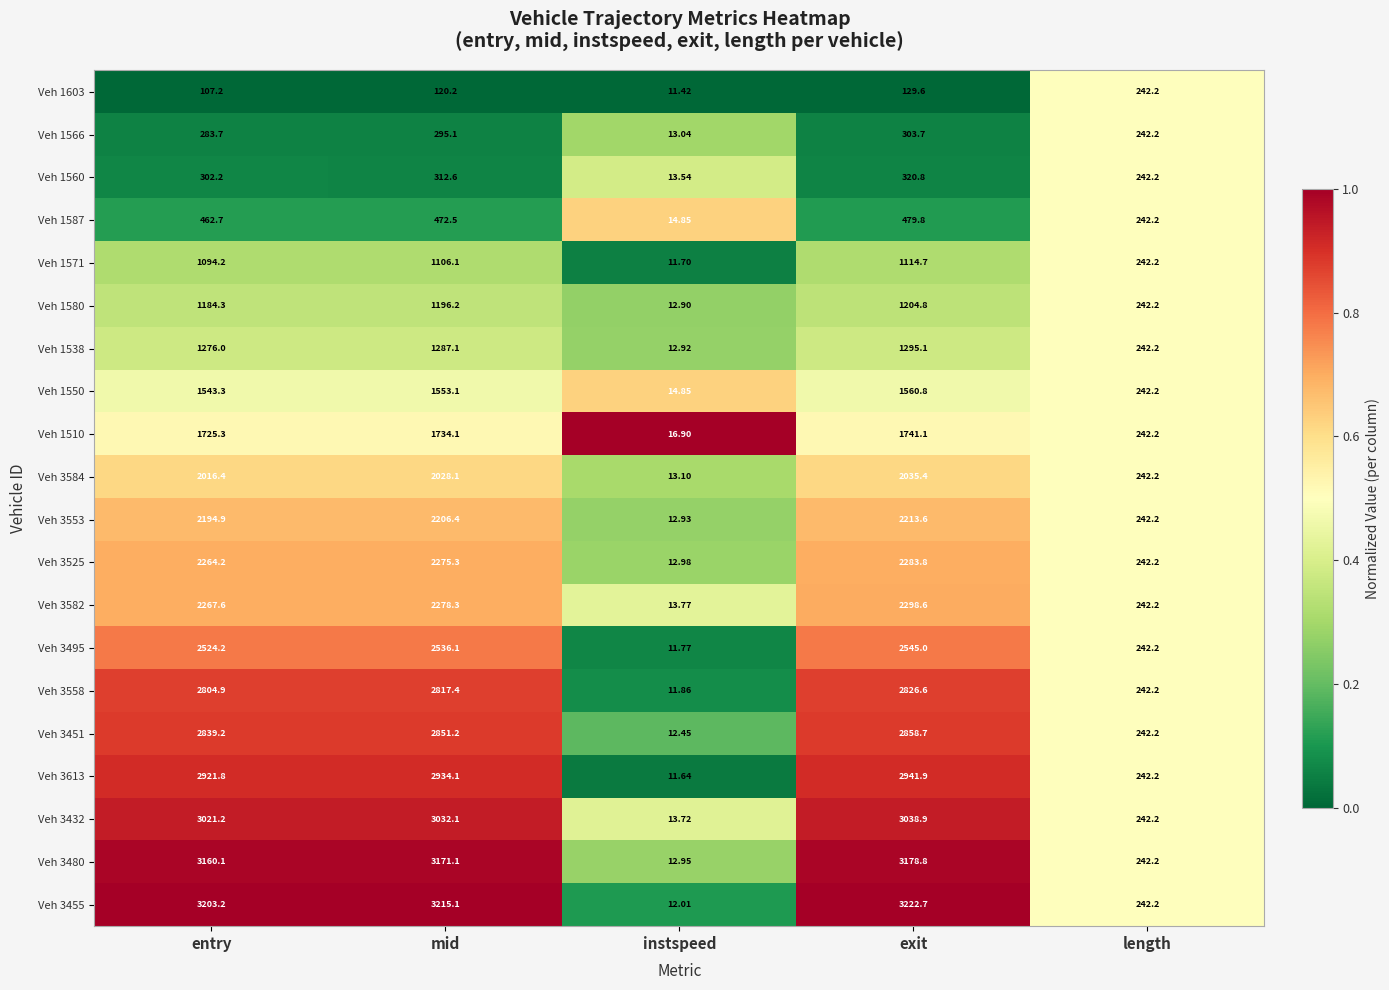

At which category is the sum across all series the highest?

exit